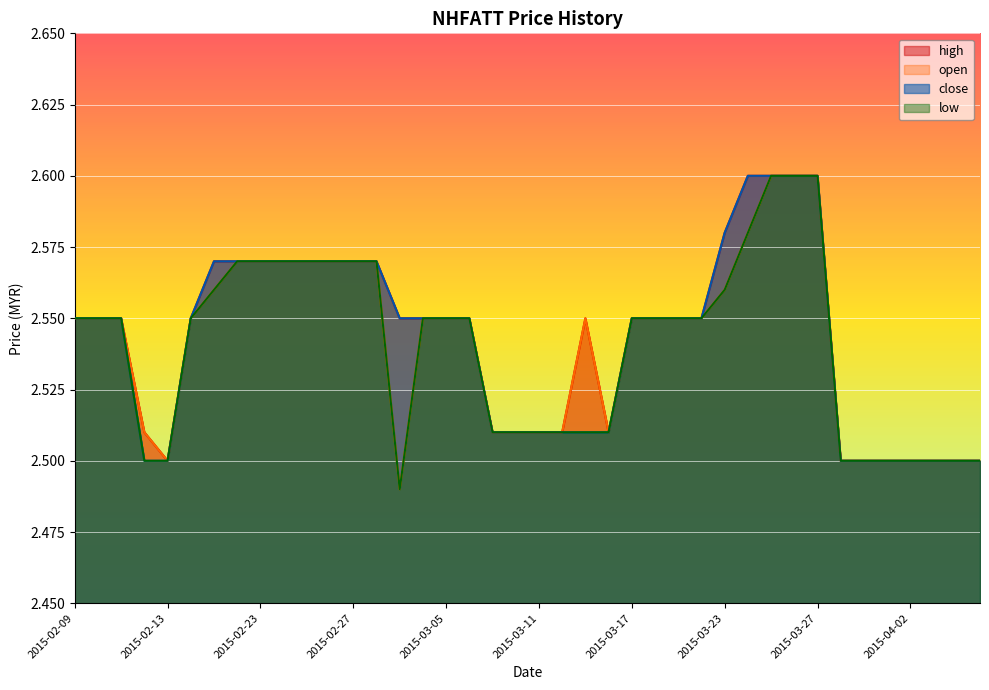

What is the label of the 31st point from the right?

2015-02-24